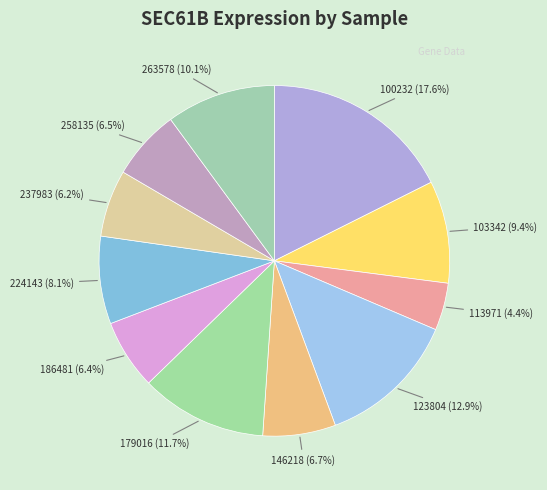

Approximately how many times larger is the value at 258135 compared to 237983?

1.0